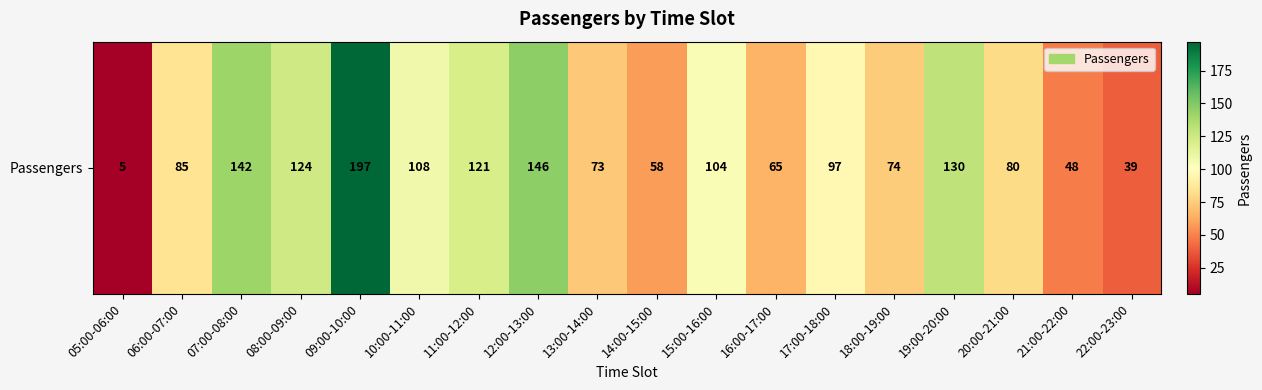

At which label is the value closest to 101?

15:00-16:00